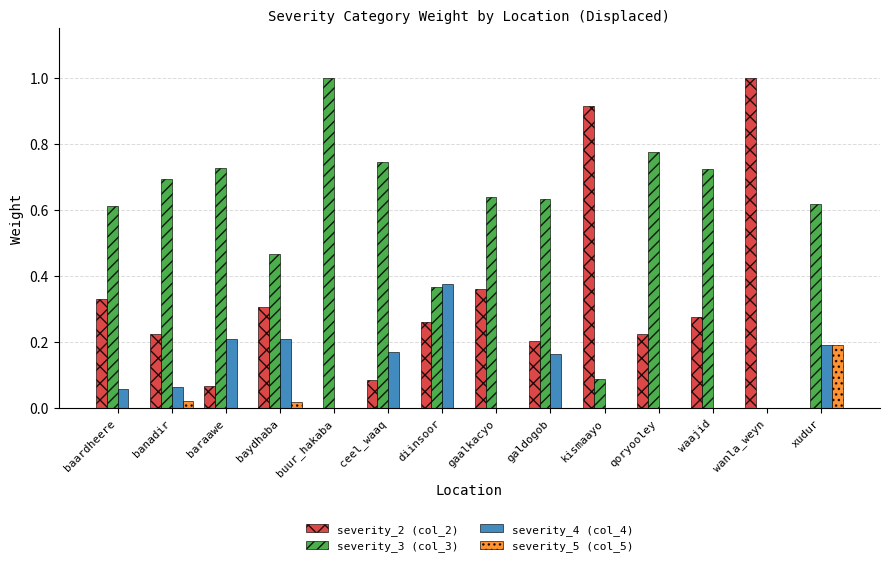

What is the maximum value shown in the chart?

1.0